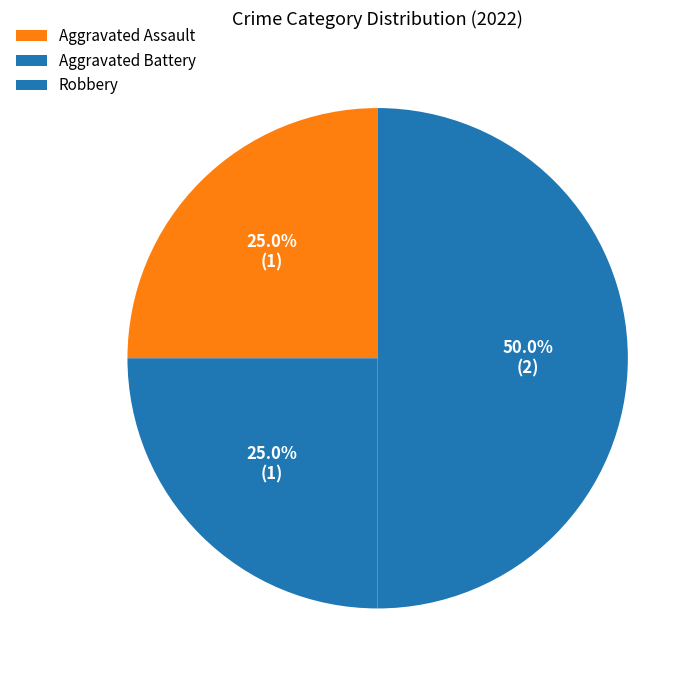

True or false: Aggravated Assault accounts for 20% of the total.

False